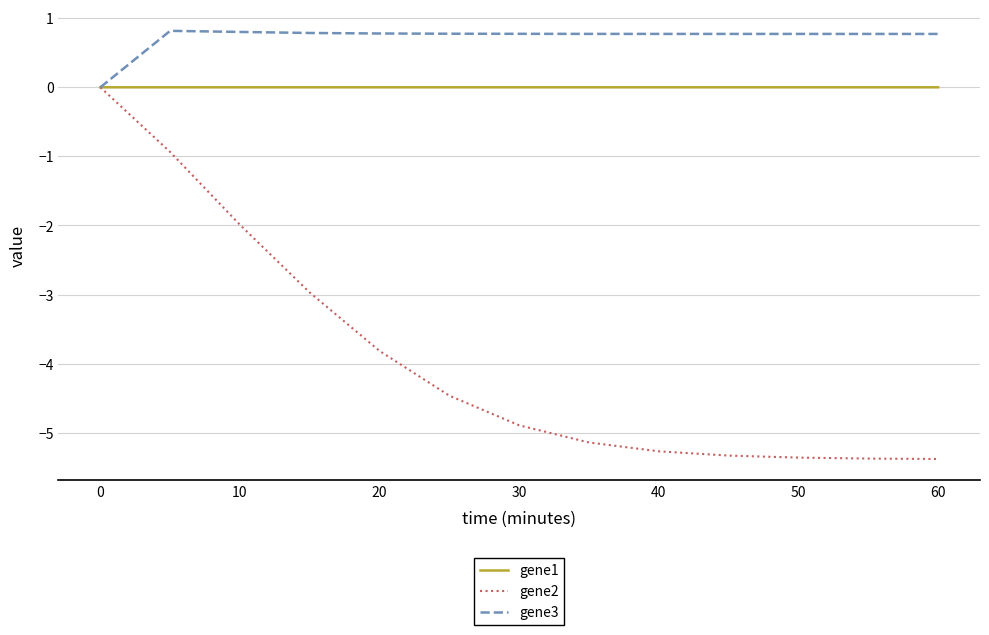

Which series has the largest total across all categories?

gene3